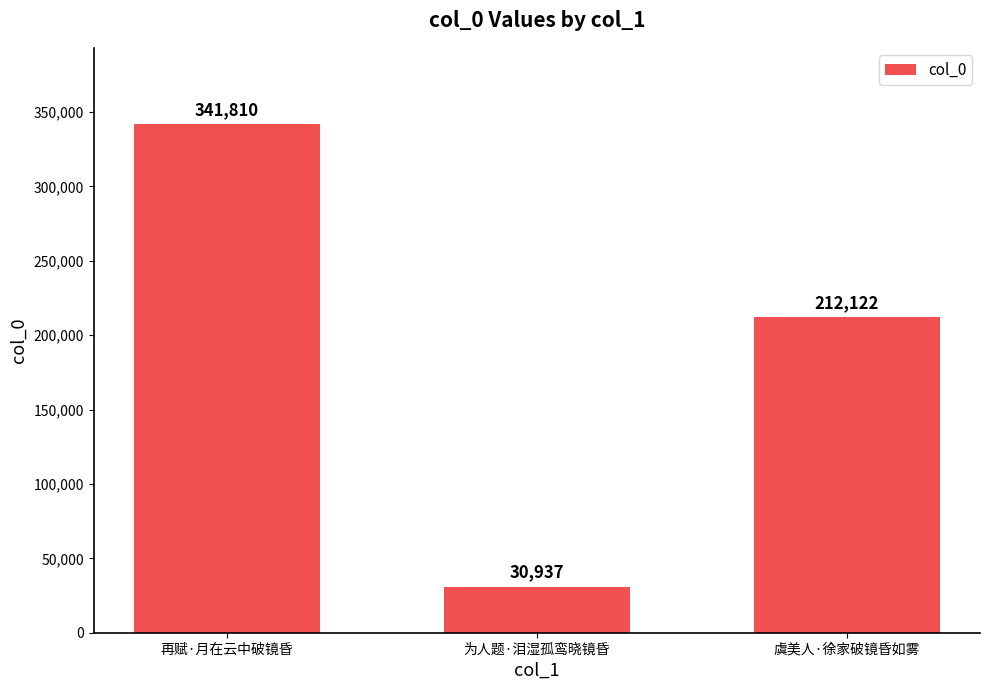

The chart shows a value of 6549 at 为人题·泪湿孤鸾晓镜昏. True or false?

False